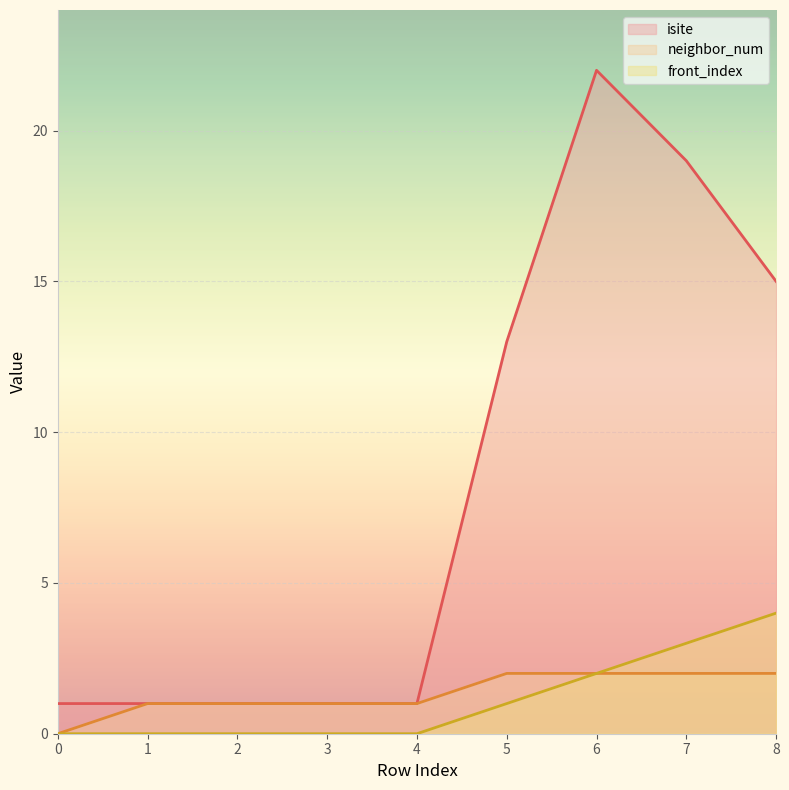

Reading left to right, list all the values displayed in this chart.

isite: 0=1	1=1	2=1	3=1	4=1	5=13	6=22	7=19	8=15
neighbor_num: 0=0	1=1	2=1	3=1	4=1	5=2	6=2	7=2	8=2
front_index: 0=0	1=0	2=0	3=0	4=0	5=1	6=2	7=3	8=4